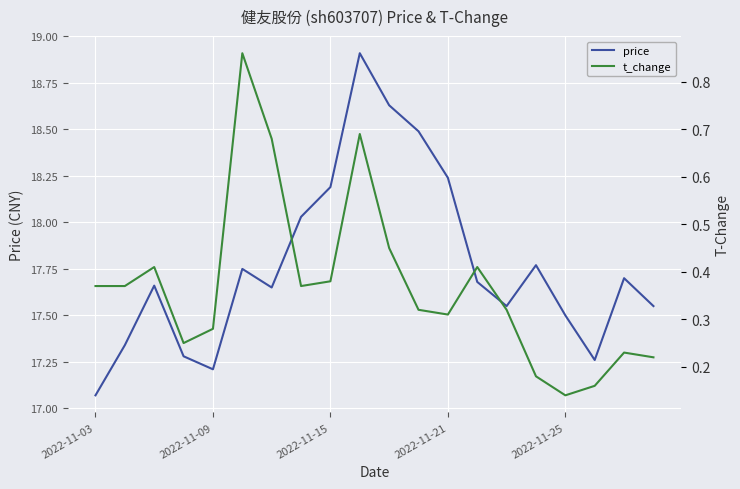

The value of price at 2022-11-25 is 17.5. True or false?

True